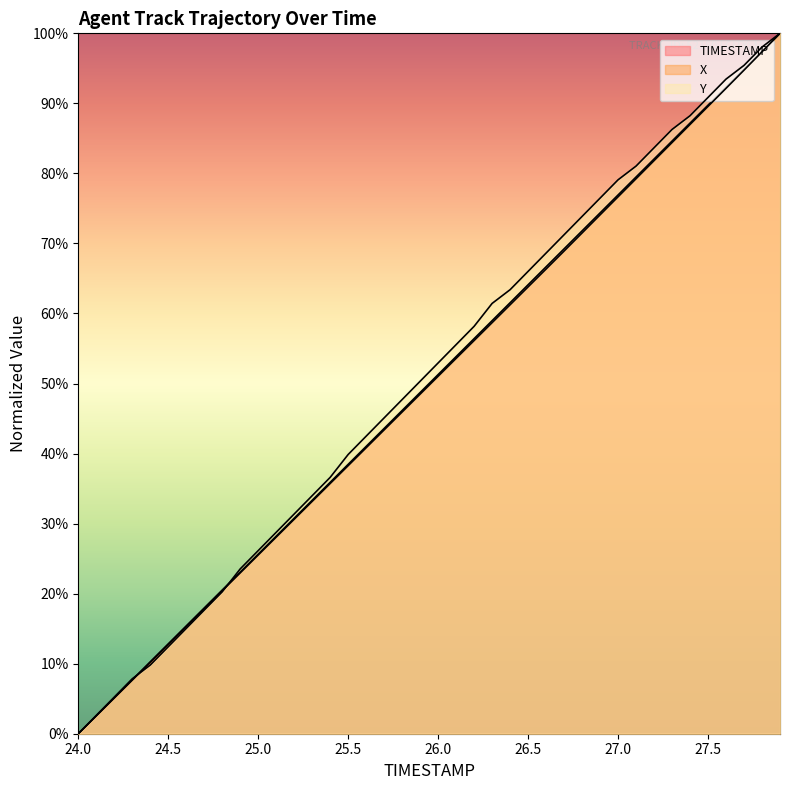

What is the label of the 10th point from the left?

24.9